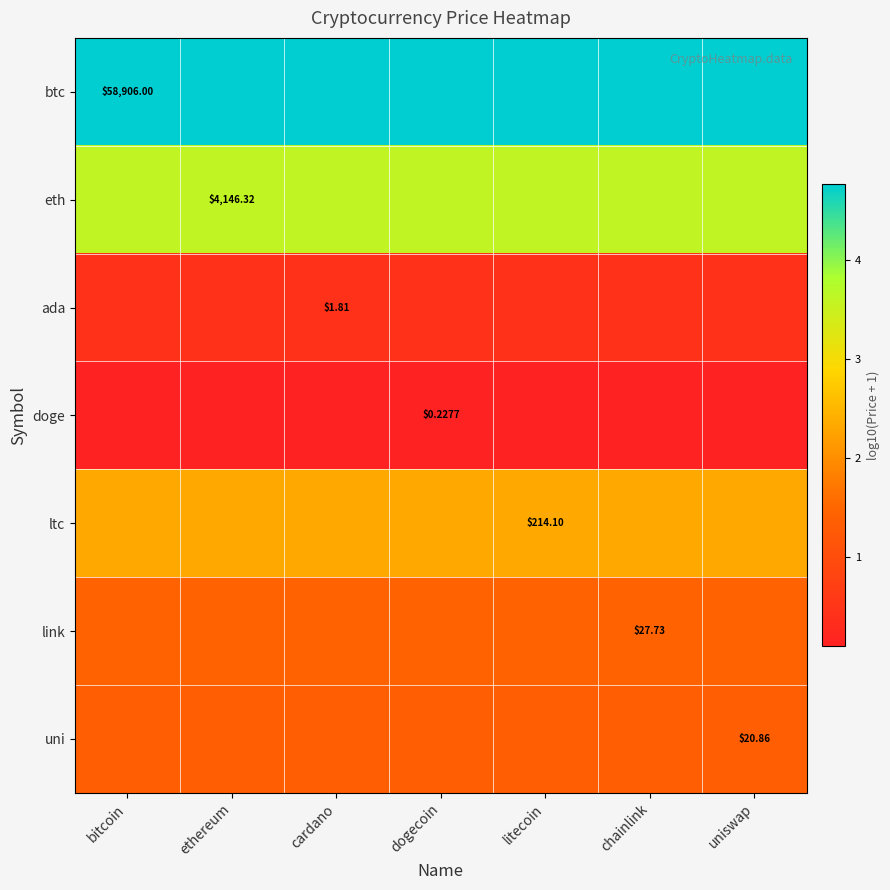

Which category has the lowest value in the doge series?

bitcoin